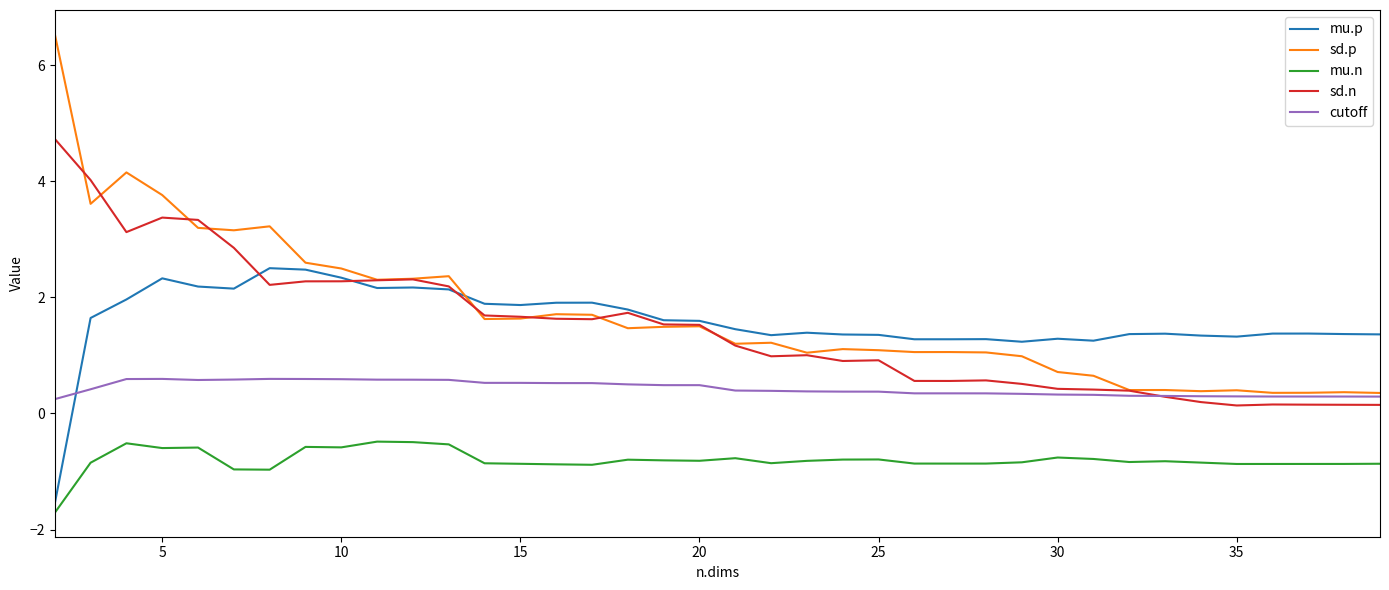

Count the number of categories in the chart.

38